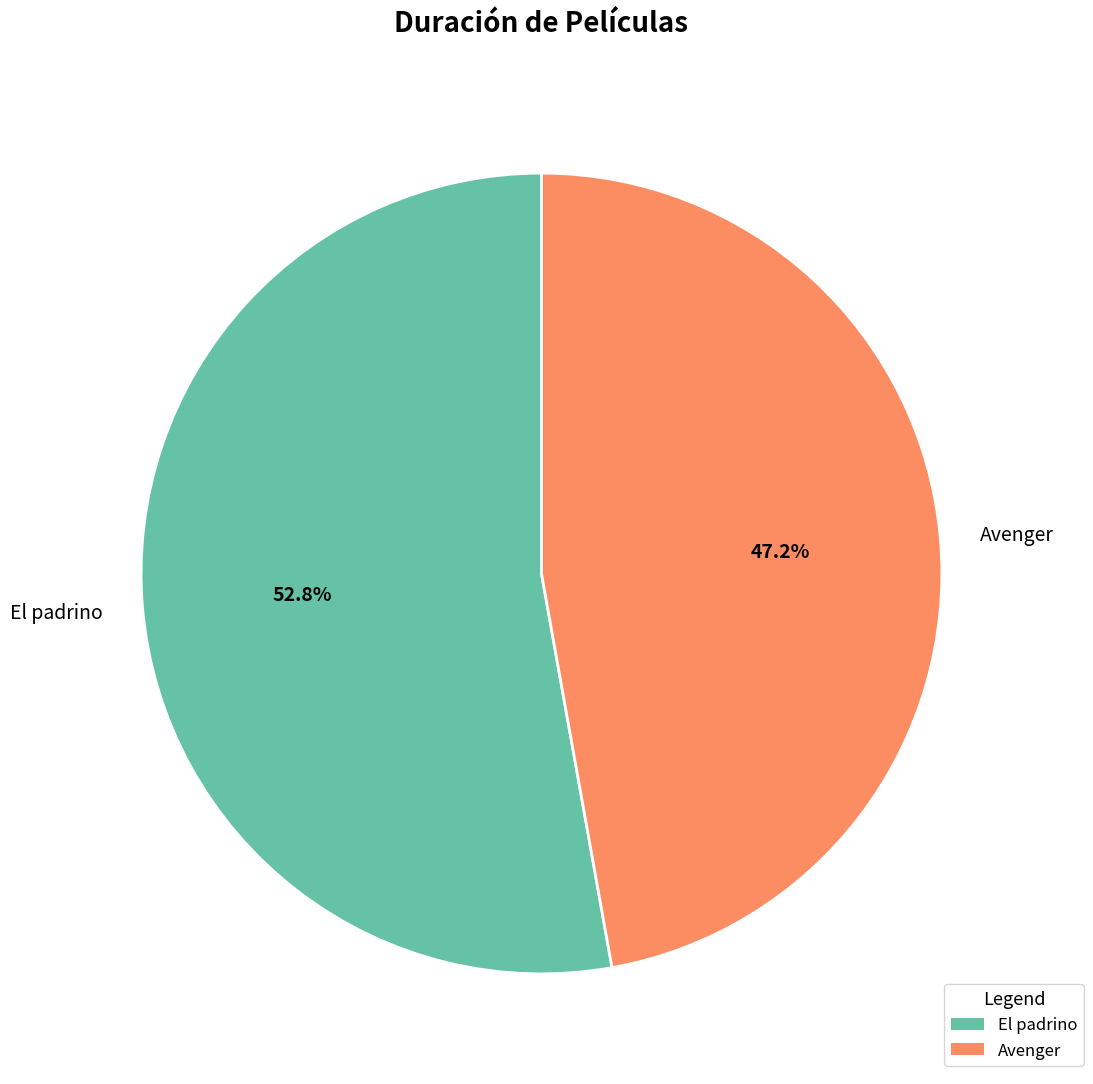

Is it true that Avenger is 38% of the pie?

False